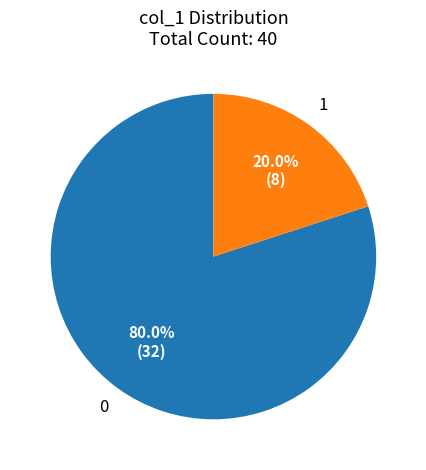

Do 1 and 0 together represent more than half of the pie?

Yes